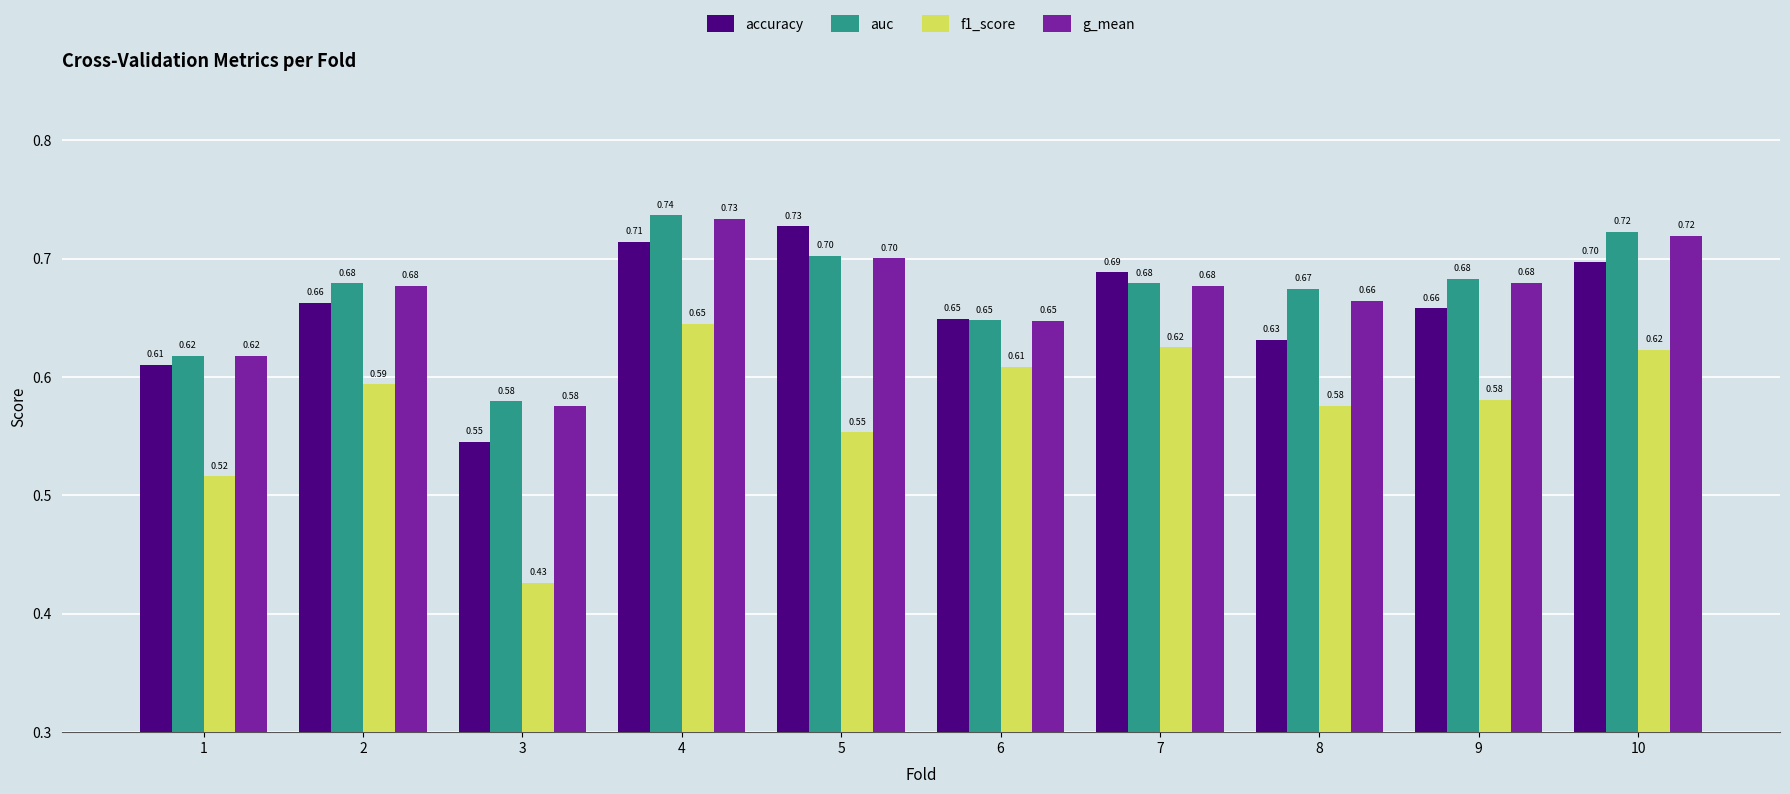

What is the value of the g_mean bar at the 7th from the left?

0.7